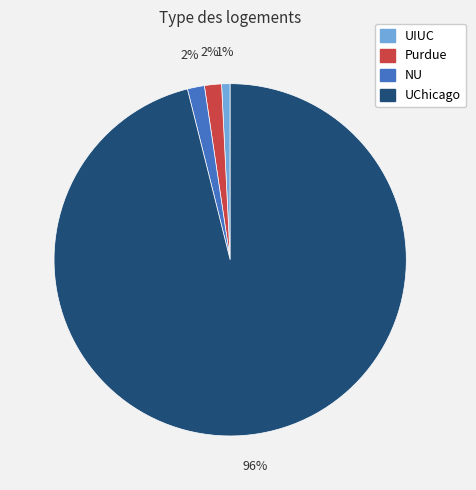

To the nearest percent, what portion does UIUC represent?

1%